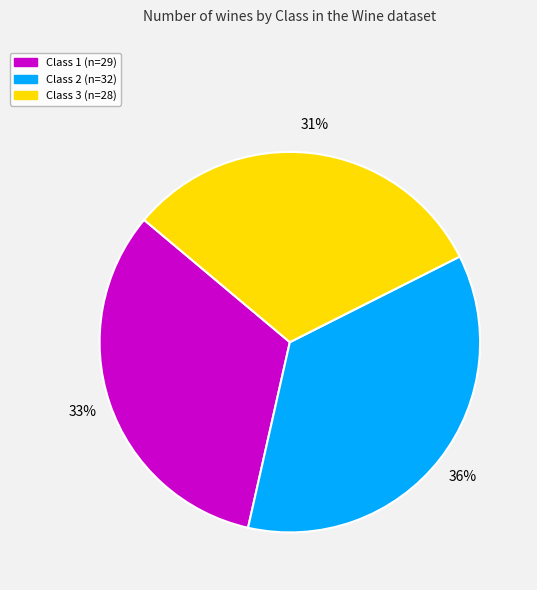

Rank the categories by value from highest to lowest.

Class 2, Class 1, Class 3